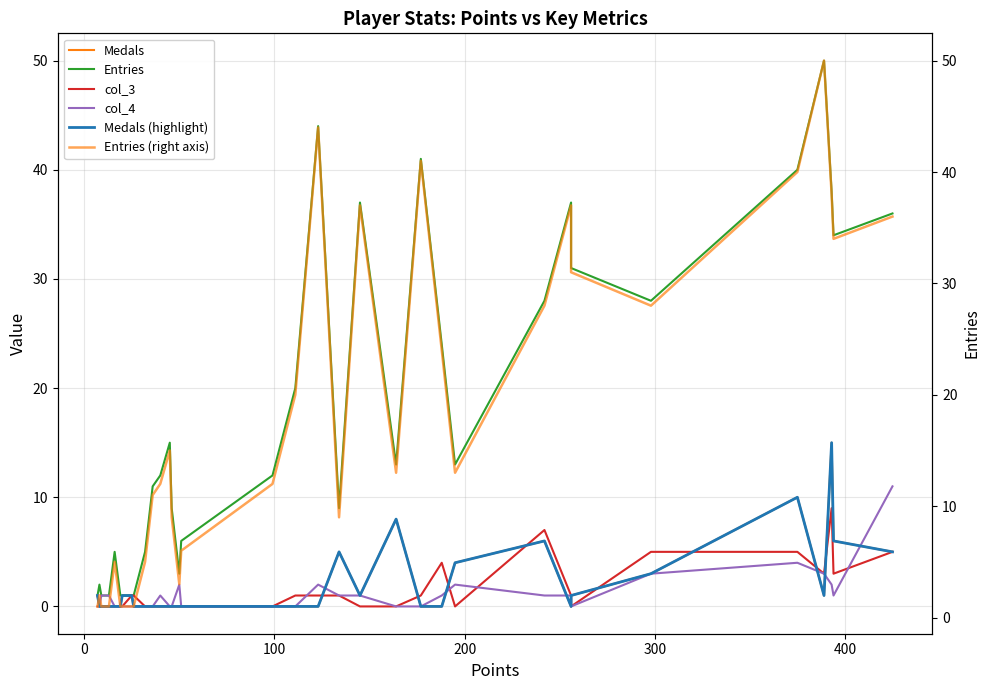

Is it true that col_3 equals 1 at 29?

False